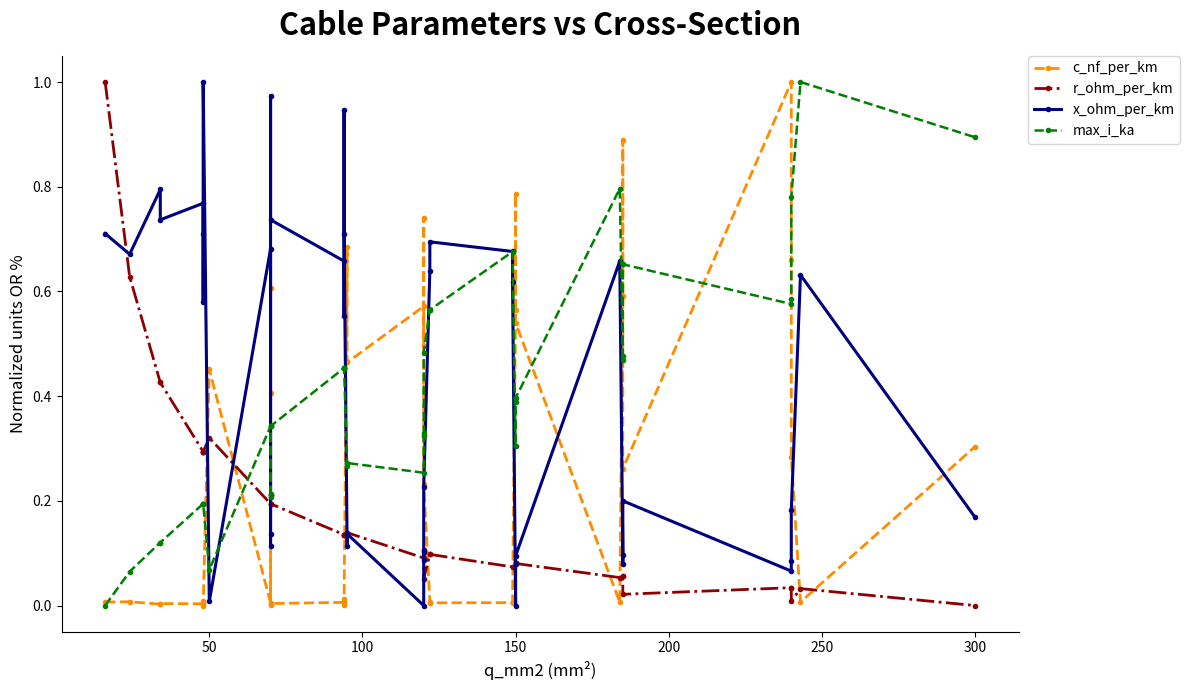

What is the label of the 37th point from the right?

150